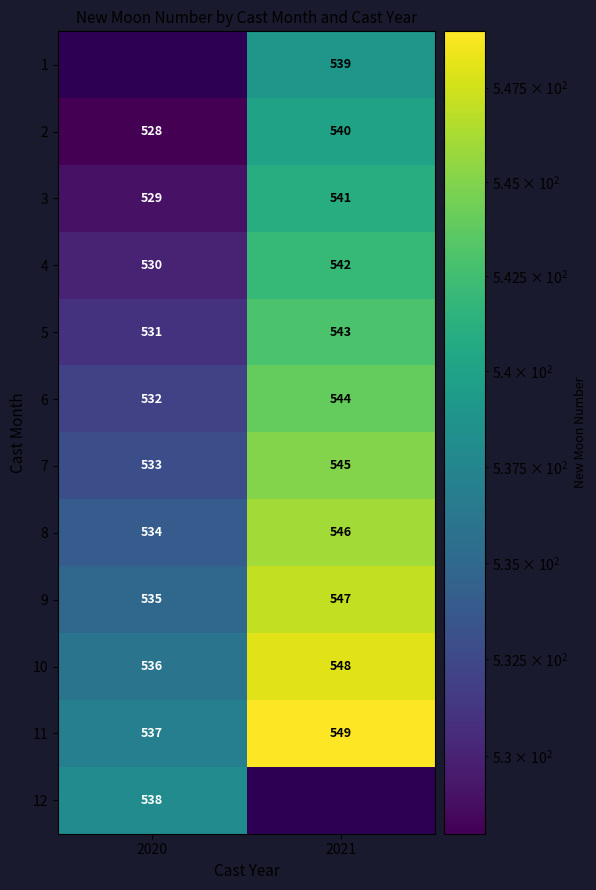

What is the greatest value displayed?

549.0